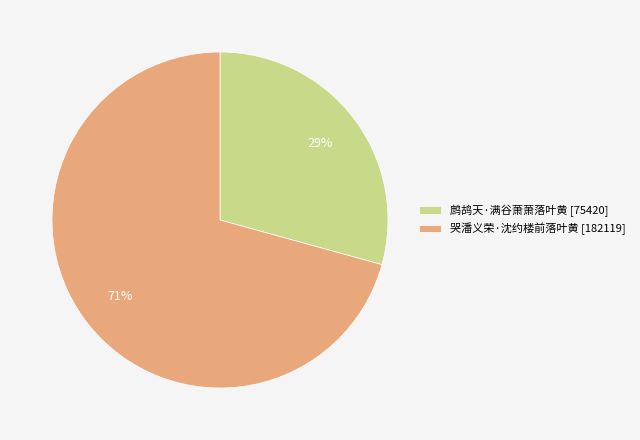

Approximately how many times larger is the value at 哭潘义荣·沈约楼前落叶黄 compared to 鹧鸪天·满谷萧萧落叶黄?

2.4